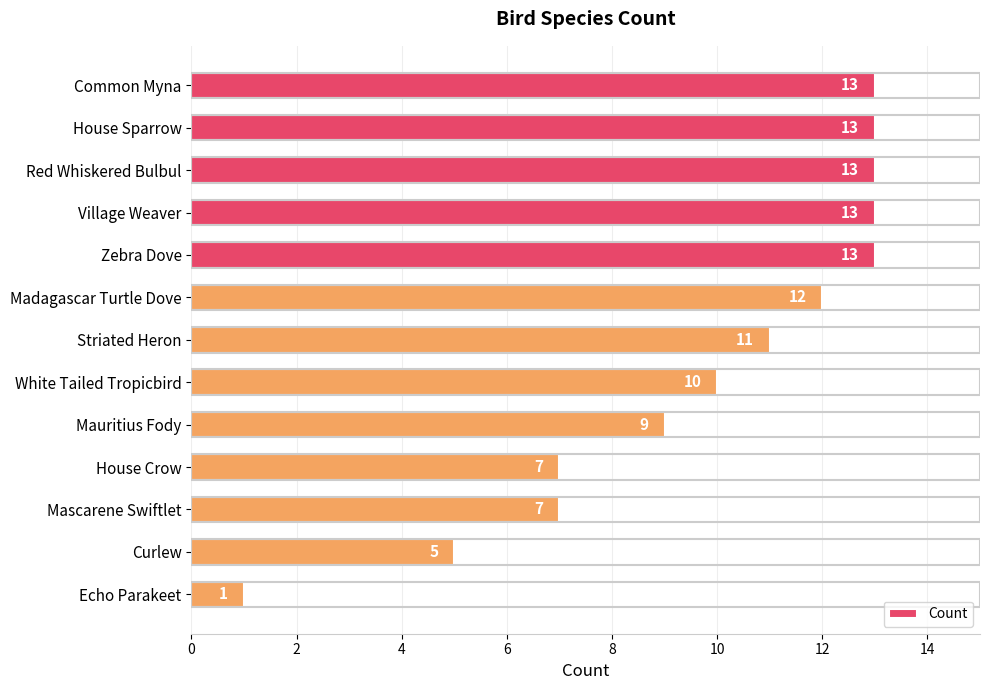

Does the chart contain any negative values?

No